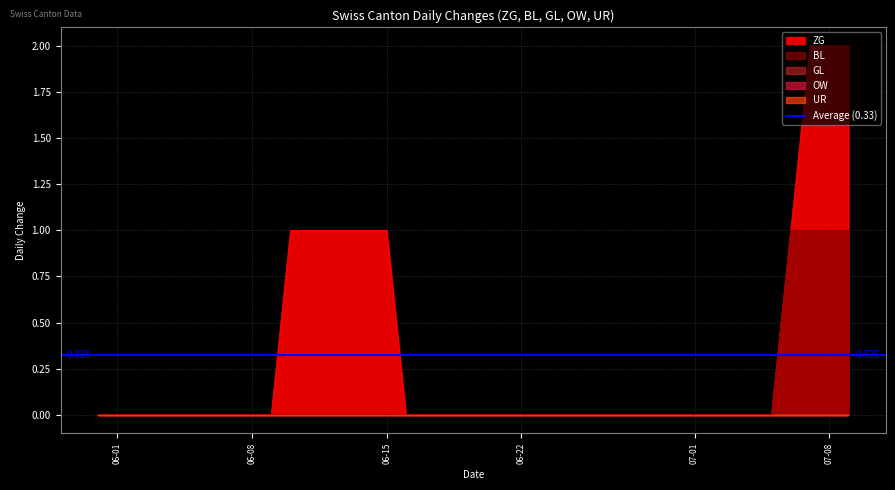

At 2020-07-03, list the series in order from largest to smallest.

ZG, BL, GL, OW, UR